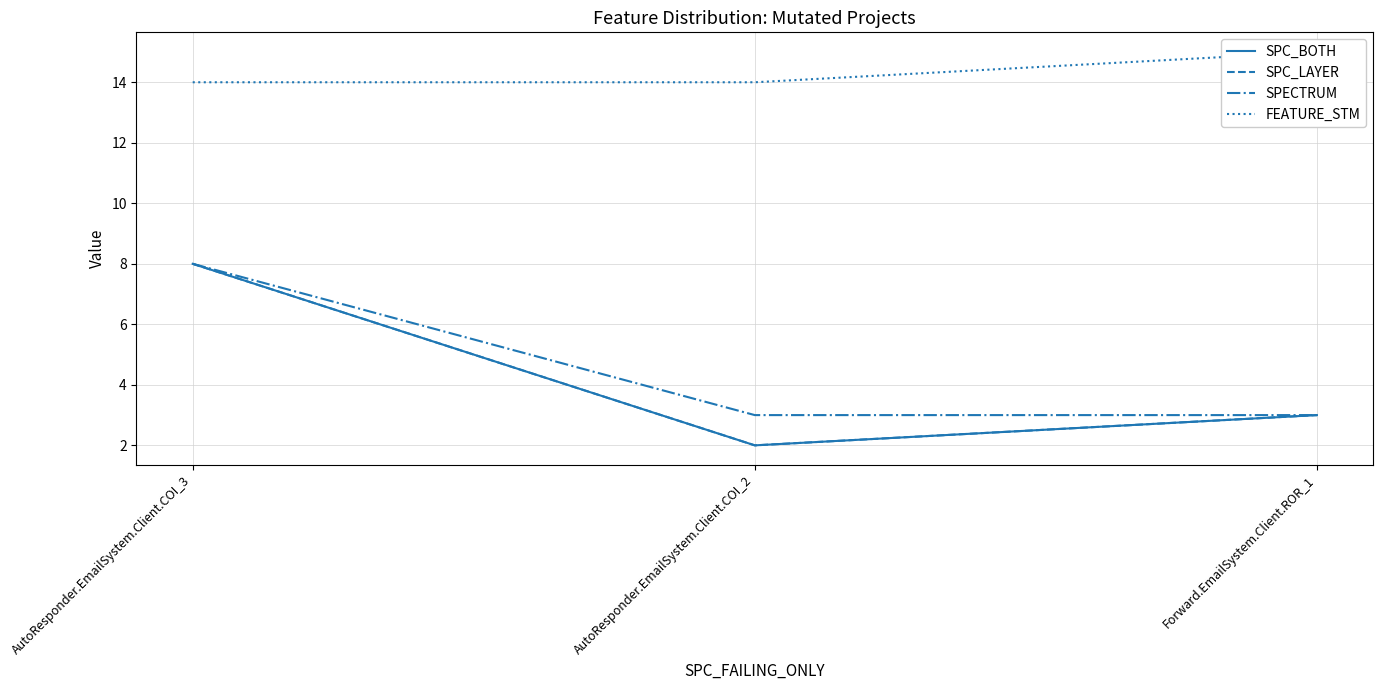

What is the value of the FEATURE_STM point at the 2nd from the left?

14